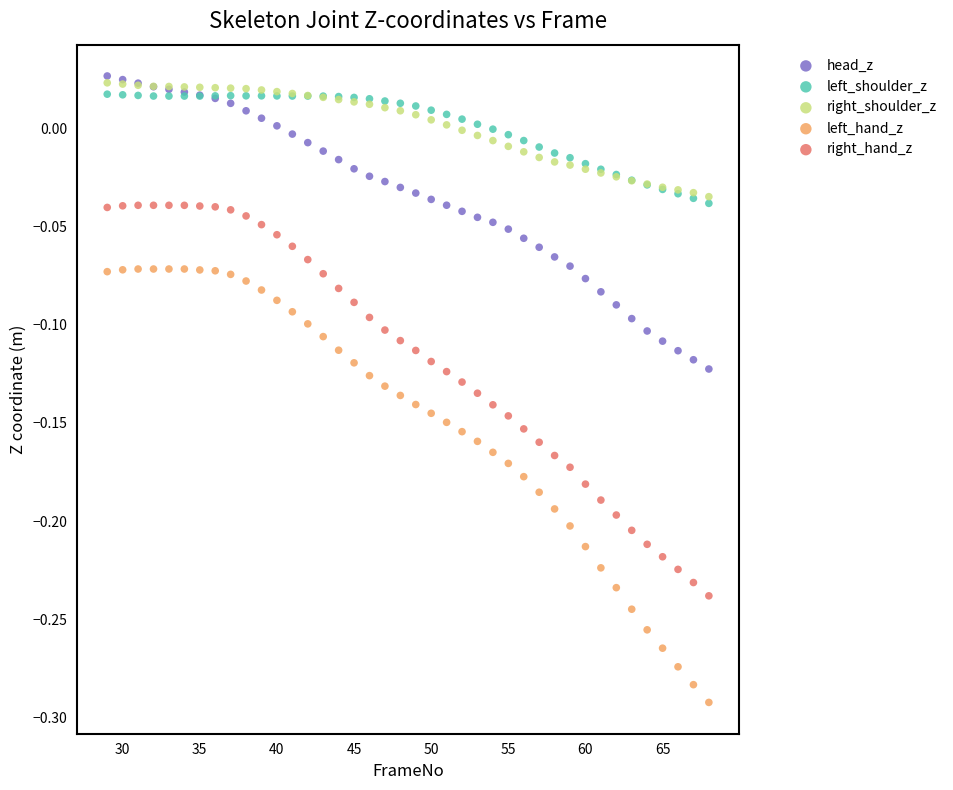

What are all the series names shown in the legend?

head_z, left_shoulder_z, right_shoulder_z, left_hand_z, right_hand_z